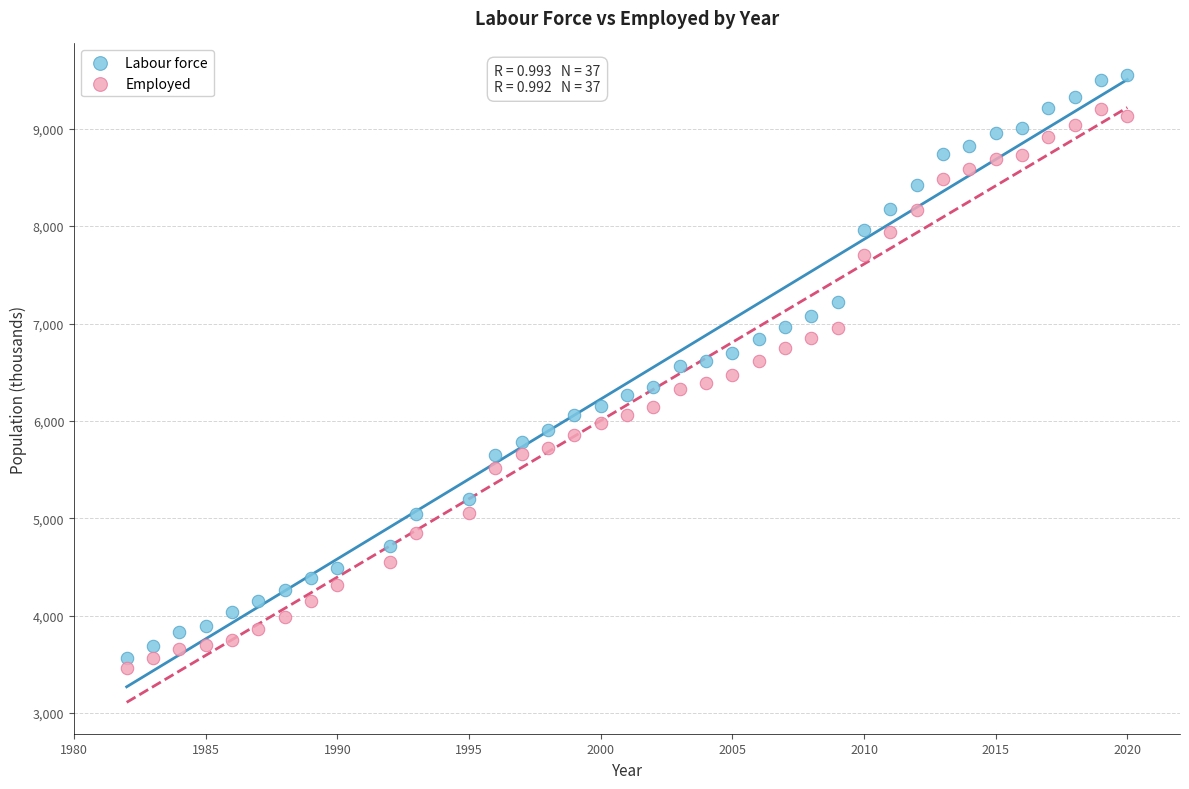

Which series has the widest spread of Y values?

Labour force